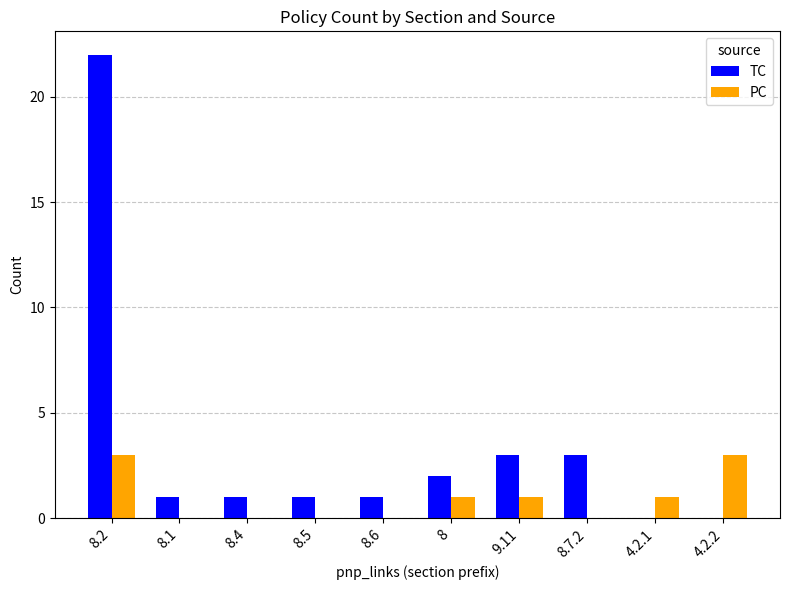

What is the highest value of the TC series?

22